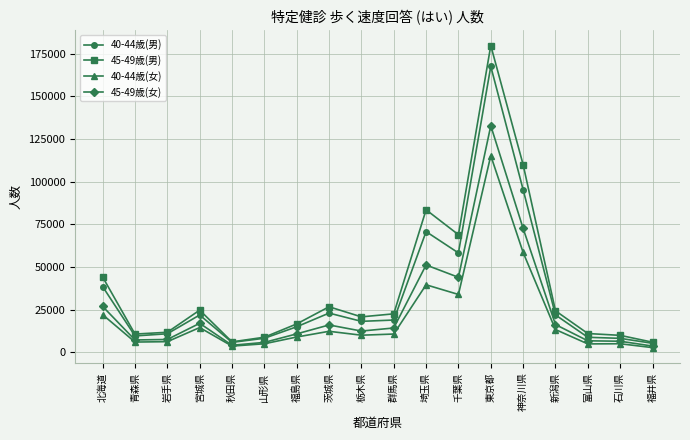

What is the difference between the maximum and second lowest values in the 40-44歳(男) series?

161754